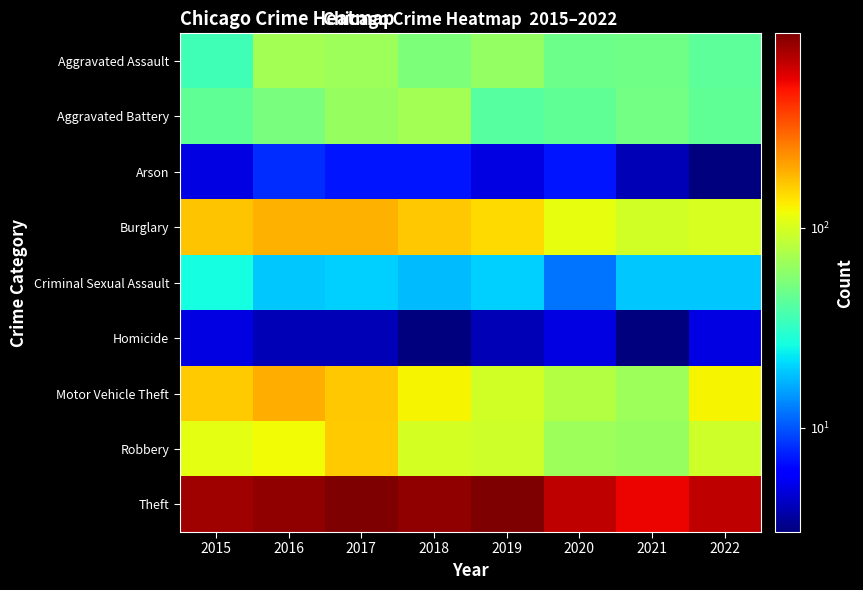

Between 2019 and 2018, which is larger?

2019